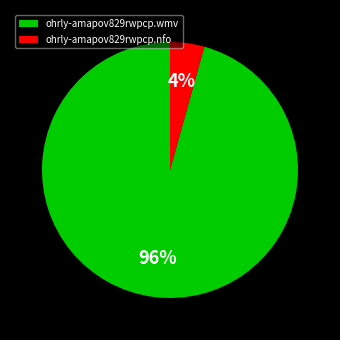

Rank the categories by value from highest to lowest.

ohrly-amapov829rwpcp.wmv, ohrly-amapov829rwpcp.nfo